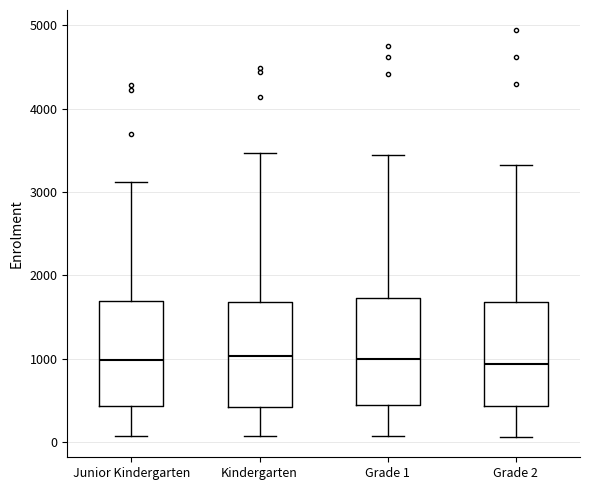

Where does the median line of the box for Grade 2 sit on the y-axis? The values are not printed on the chart, so give them approximately, as read against the axis.

900